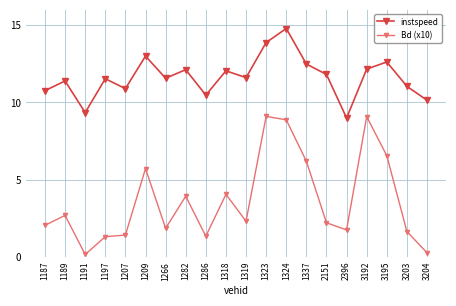

What is the total value across all series at 1318?

16.1